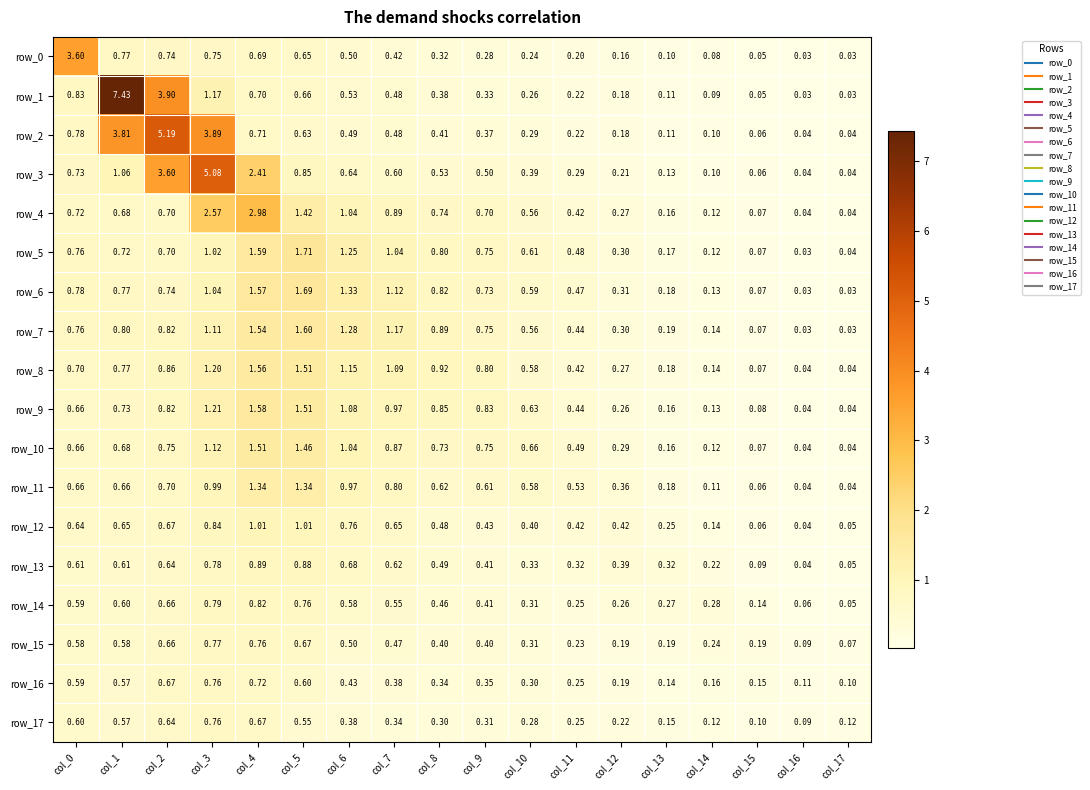

At which category does the chart reach its peak across all series?

col_1